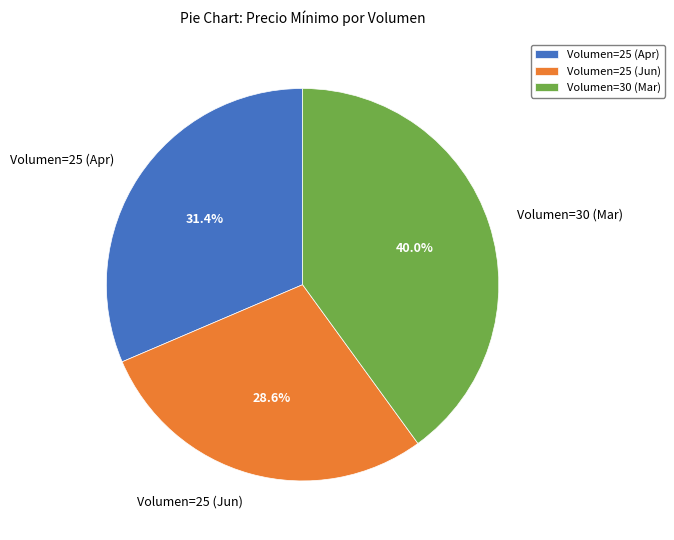

Is there a majority slice in this chart?

No